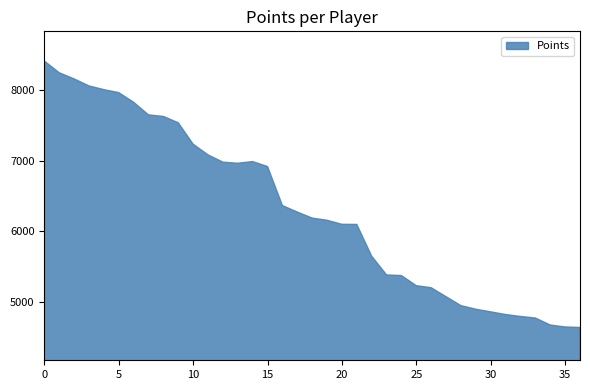

True or false: the data shows 3025 at 0.

False